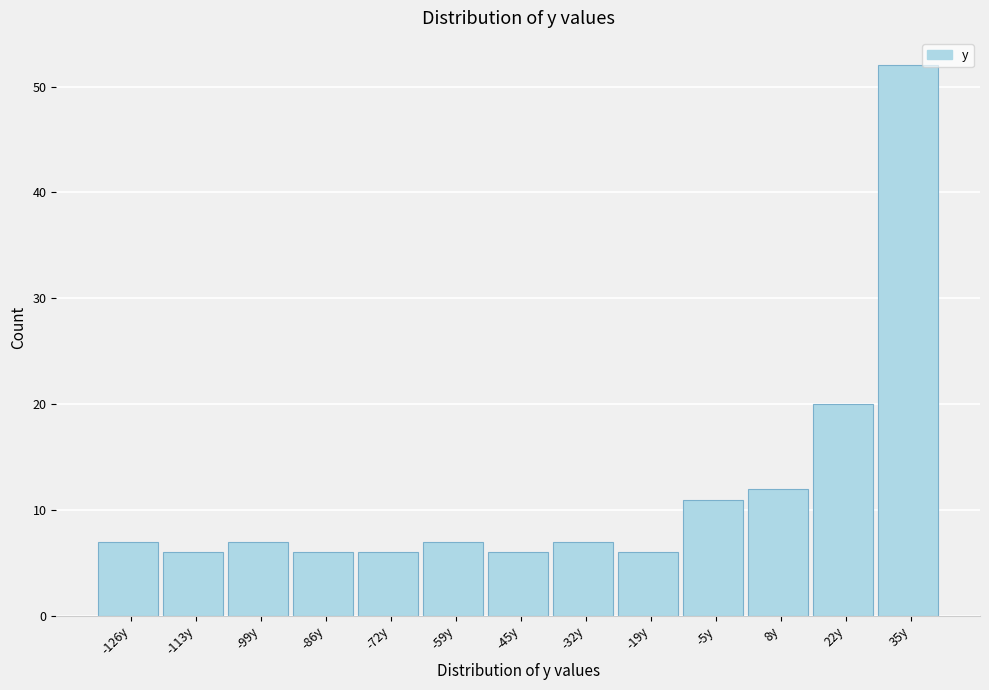

Reading right to left, transcribe all the data shown in this chart.

35y=52	22y=20	8y=12	-5y=11	-19y=6	-32y=7	-45y=6	-59y=7	-72y=6	-86y=6	-99y=7	-113y=6	-126y=7